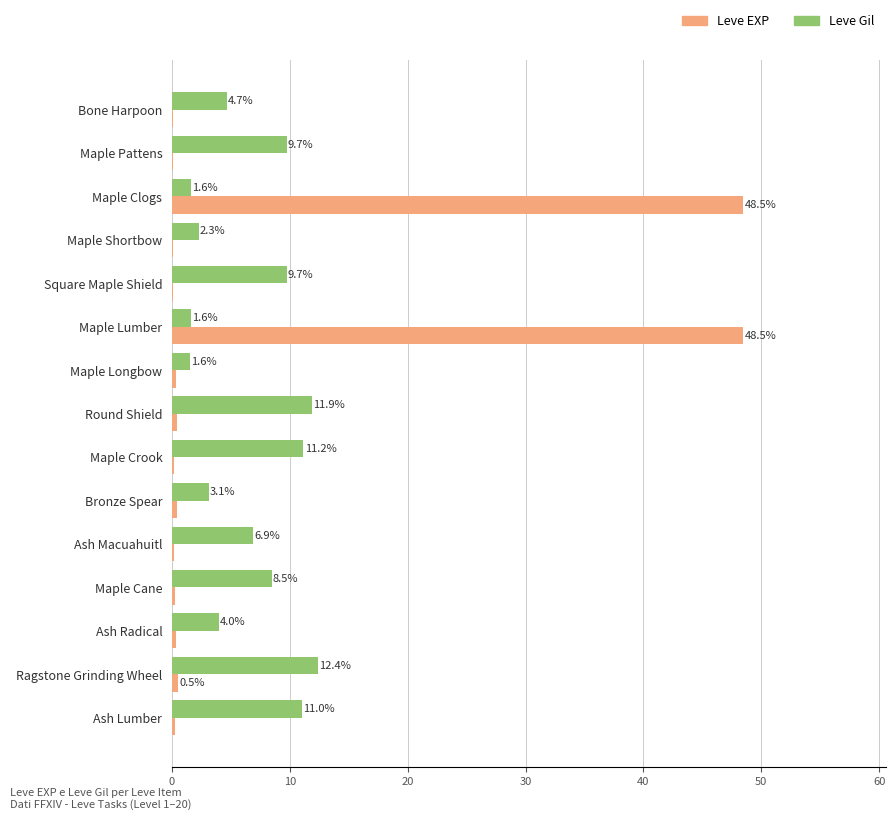

True or false: Leve Gil has a value of 12.4 at Ragstone Grinding Wheel.

True